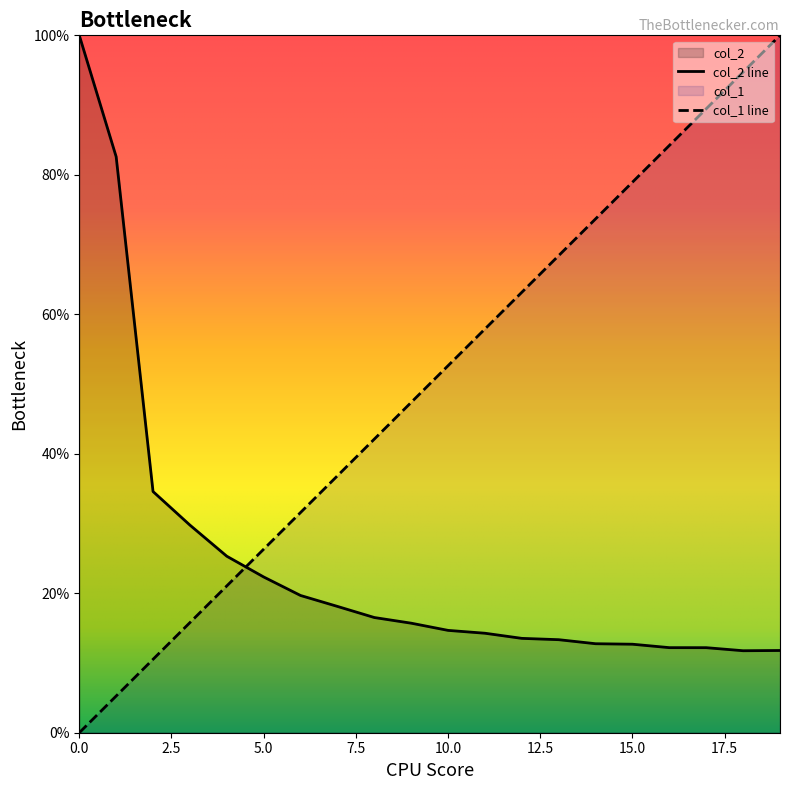

How many times do col_1 and col_2 cross each other?

1